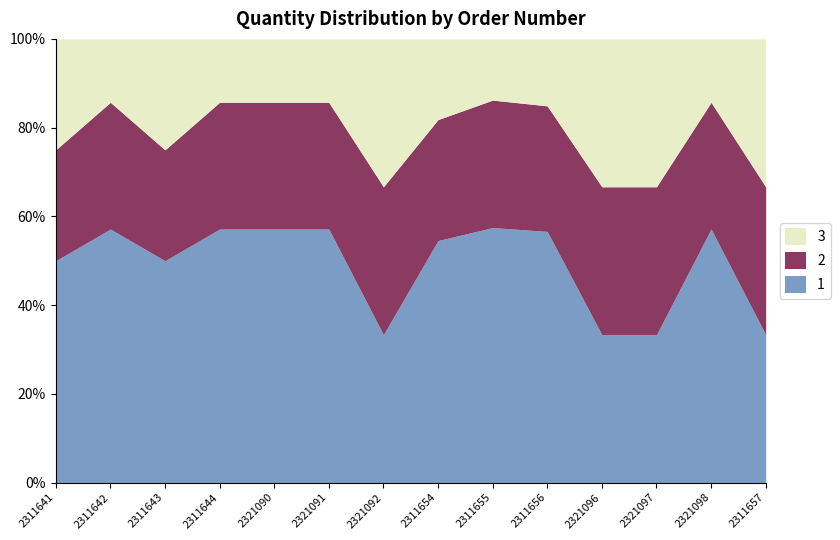

Reading left to right, what are all the values shown in this chart?

1: 2	4	2	36	528	132	1	6	50	30	1	1	40	1
2: 1	2	1	18	264	66	1	3	25	15	1	1	20	1
3: 1	1	1	9	132	33	1	2	12	8	1	1	10	1